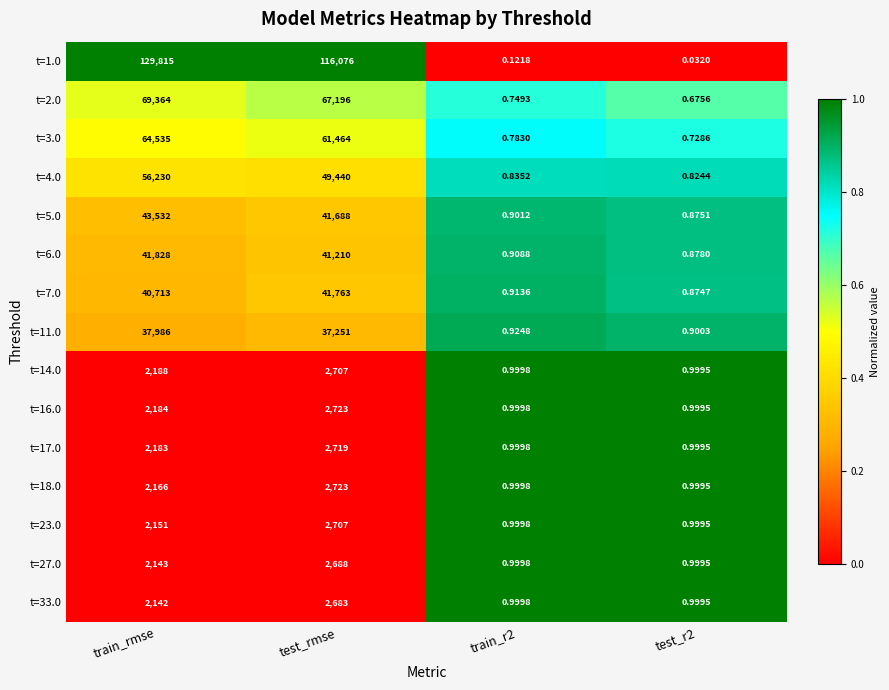

Which category has the highest value across all series?

train_rmse